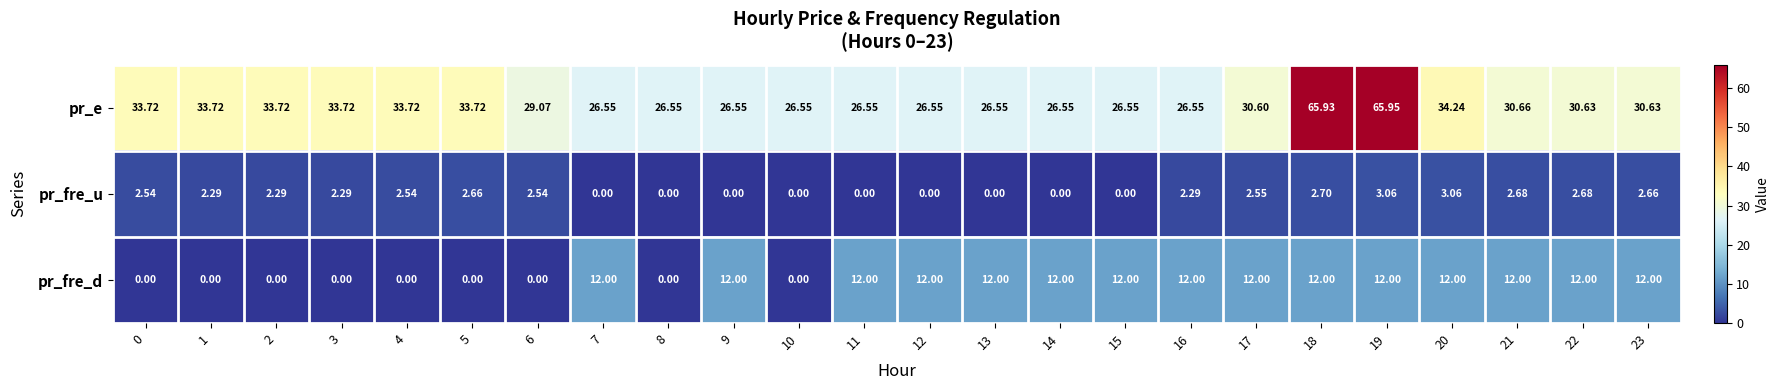

At how many categories does at least one series exceed 28?

14